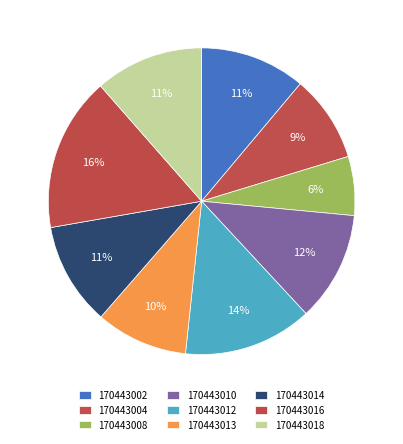

What is the change in value from 170443004 to 170443010?

+5.4